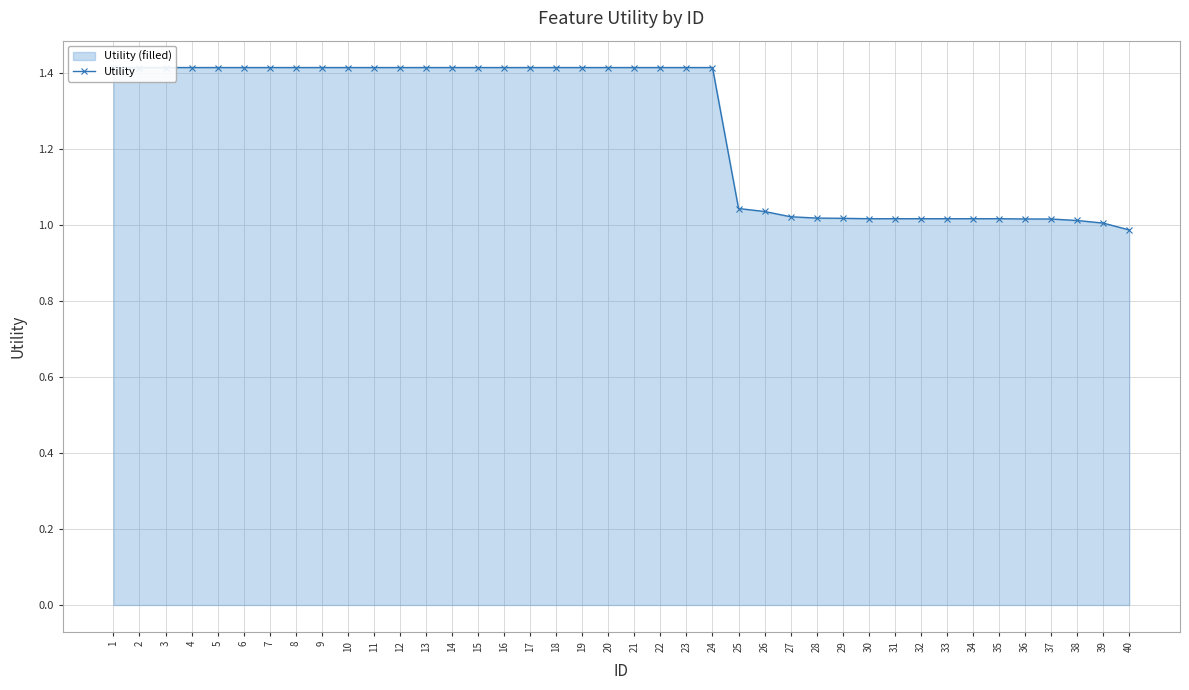

The chart shows a value of 0.6 at 8. True or false?

False